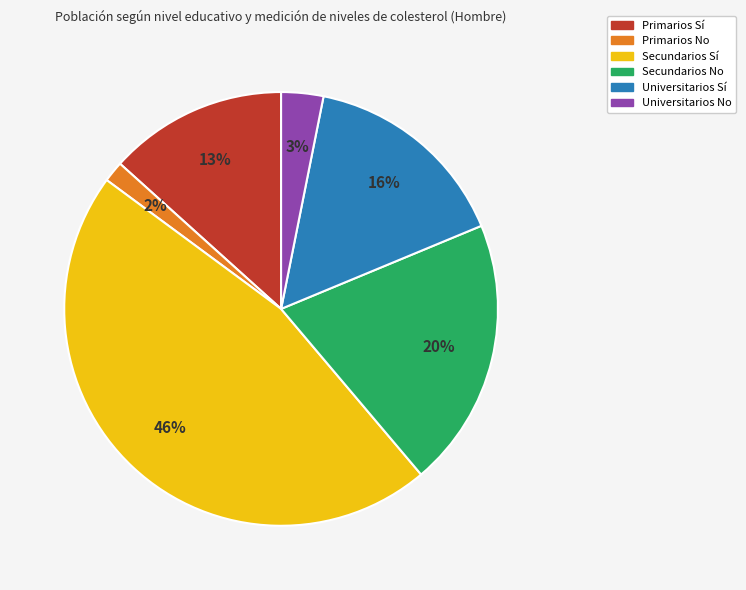

What is the ratio of the value at Primarios Sí to the value at Secundarios No?

0.7